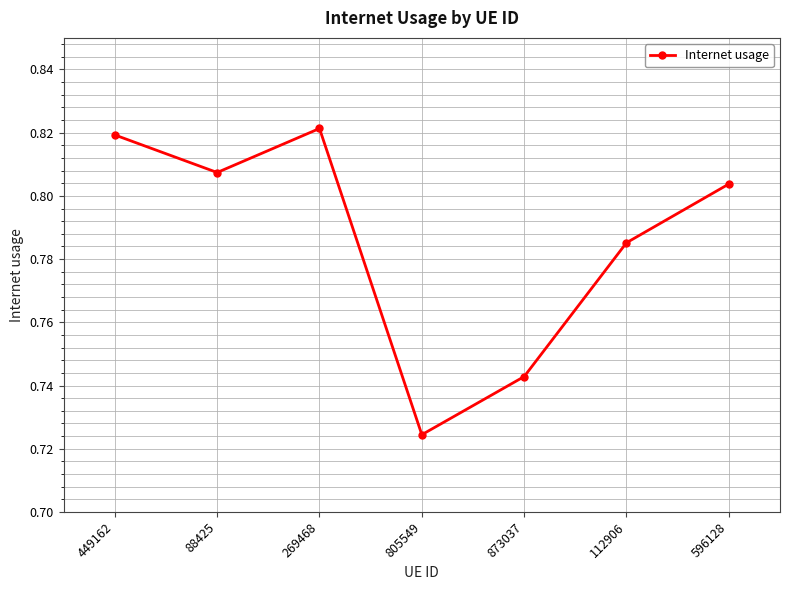

Between 112906 and 449162, which is larger?

449162